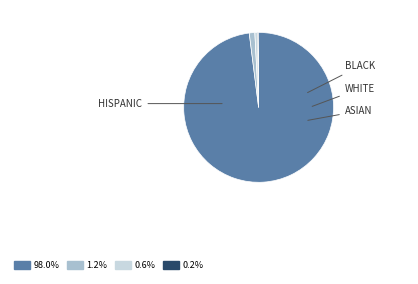

Is it true that الشهاوي is 90% of the pie?

False